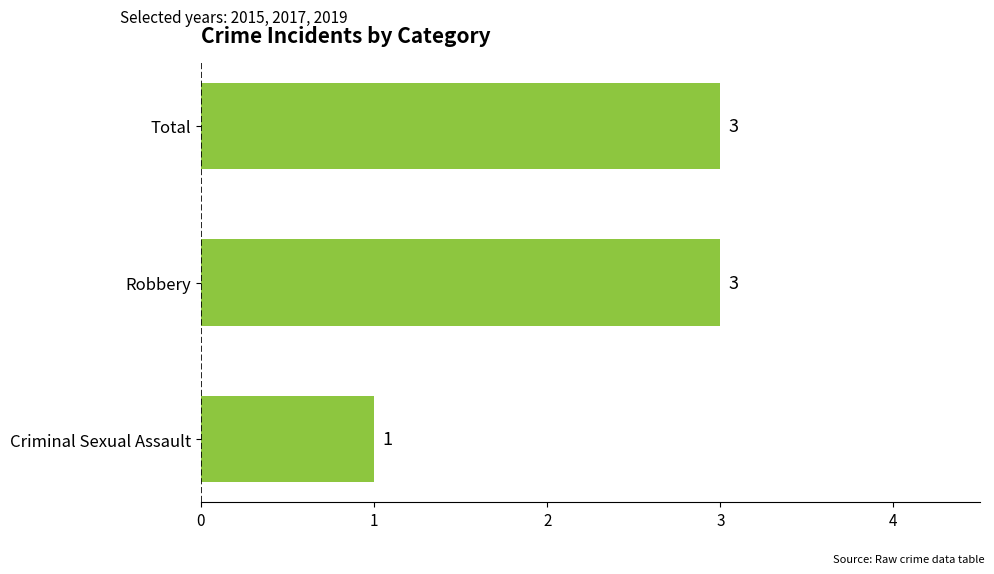

Where is the data nearest to the value 2?

Criminal Sexual Assault